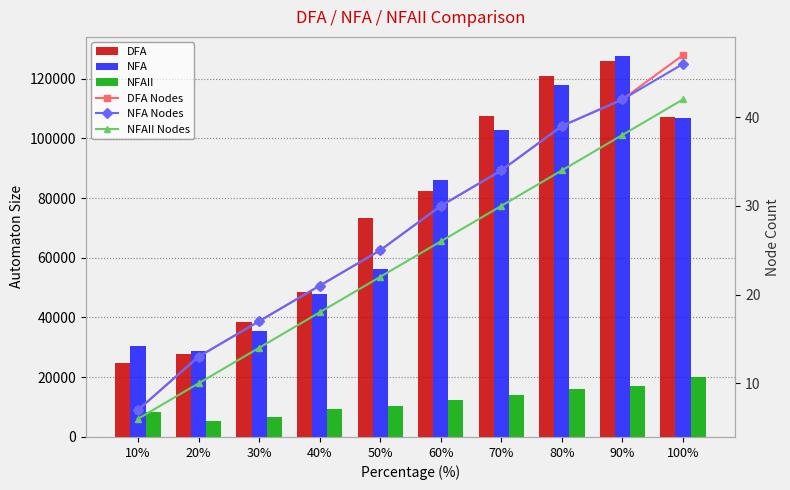

At which label does NFAII reach its peak?

100%